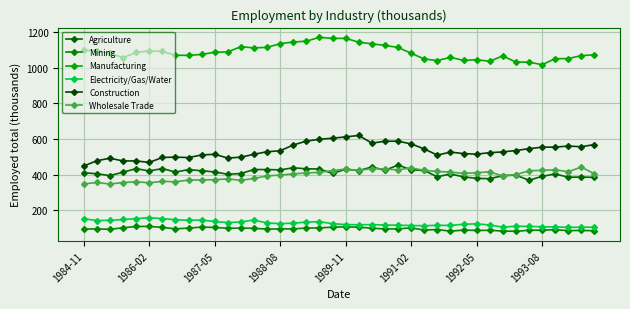

What is the maximum value shown in the chart?

1171.2